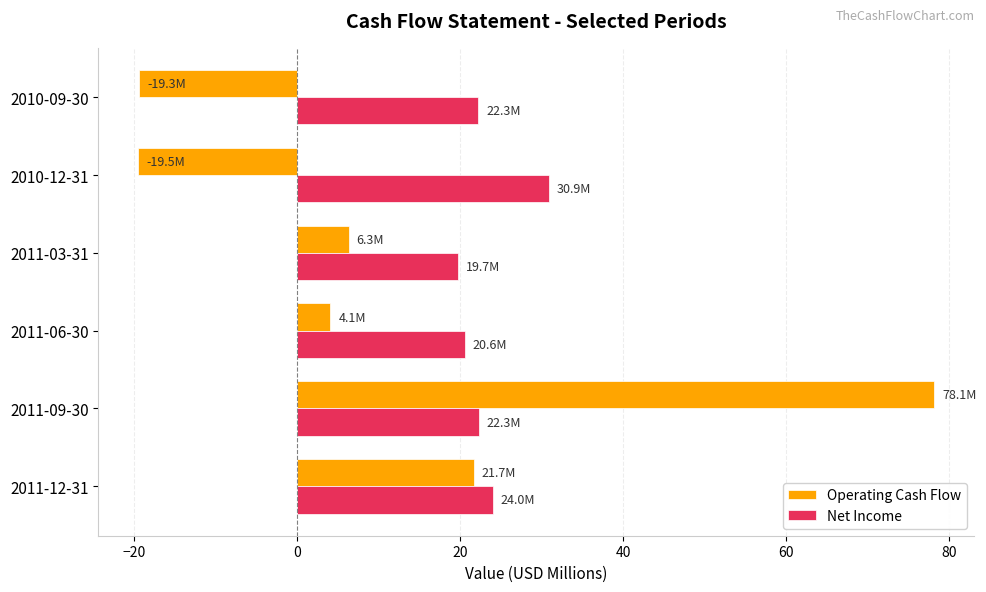

What is the sum of the Operating Cash Flow values at 2011-06-30 and 2010-09-30?

-15.2